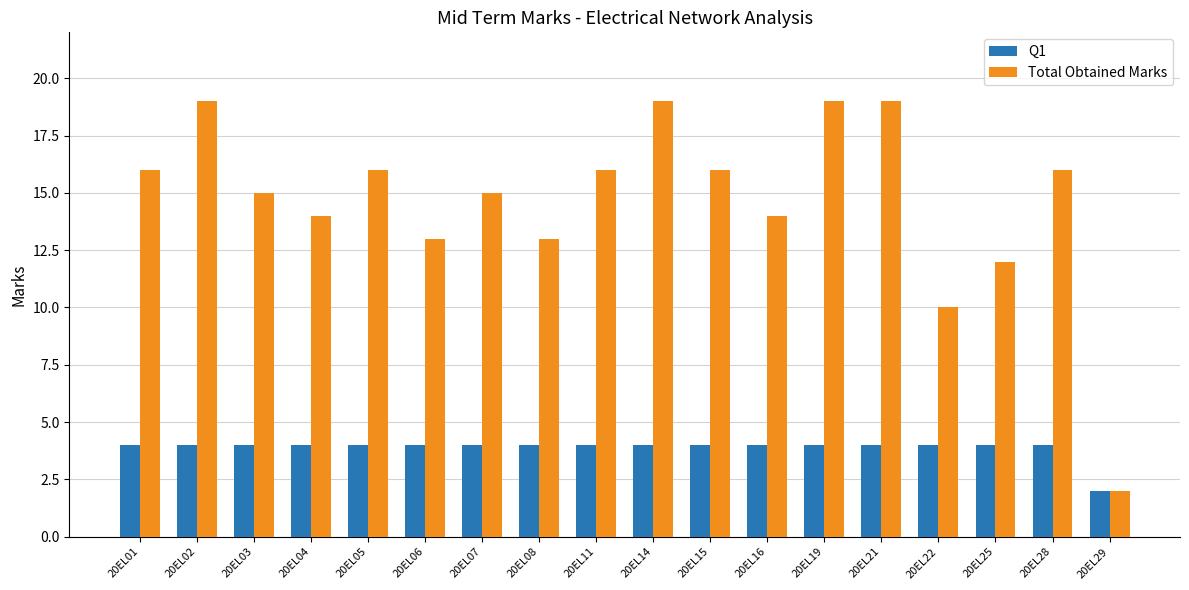

Which series changed the most between 20EL06 and 20EL22?

Total Obtained Marks